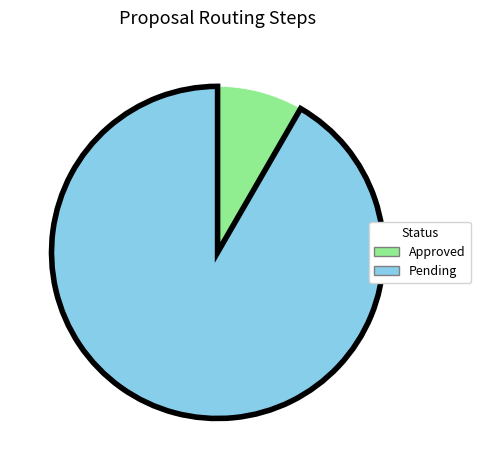

Which category has the biggest portion of the pie?

Pending